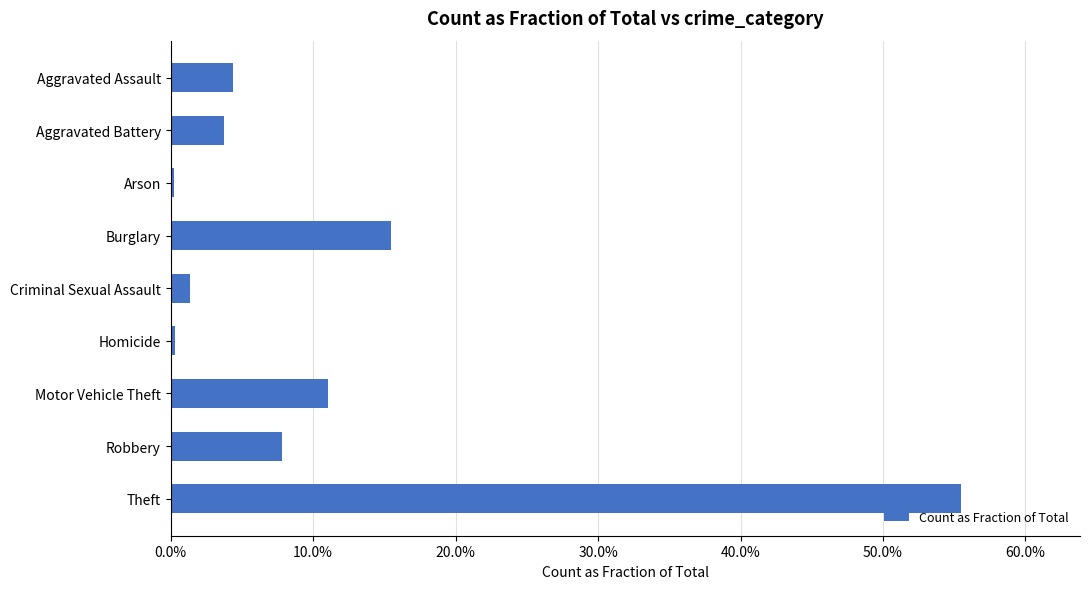

Does the chart contain any negative values?

No